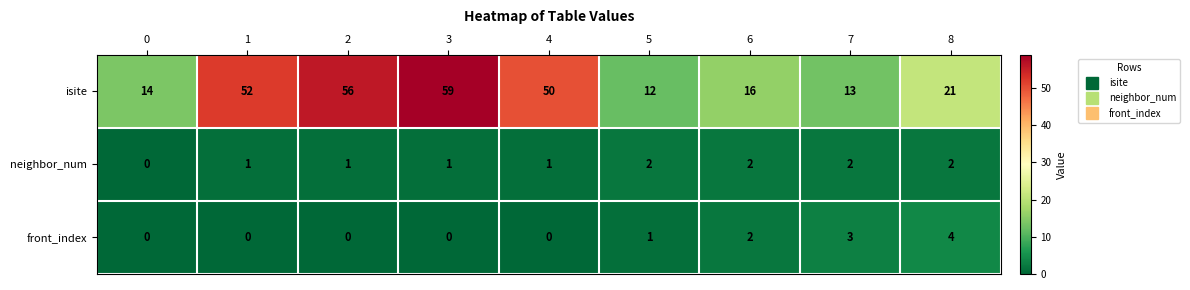

What is the average value of the isite series?

33